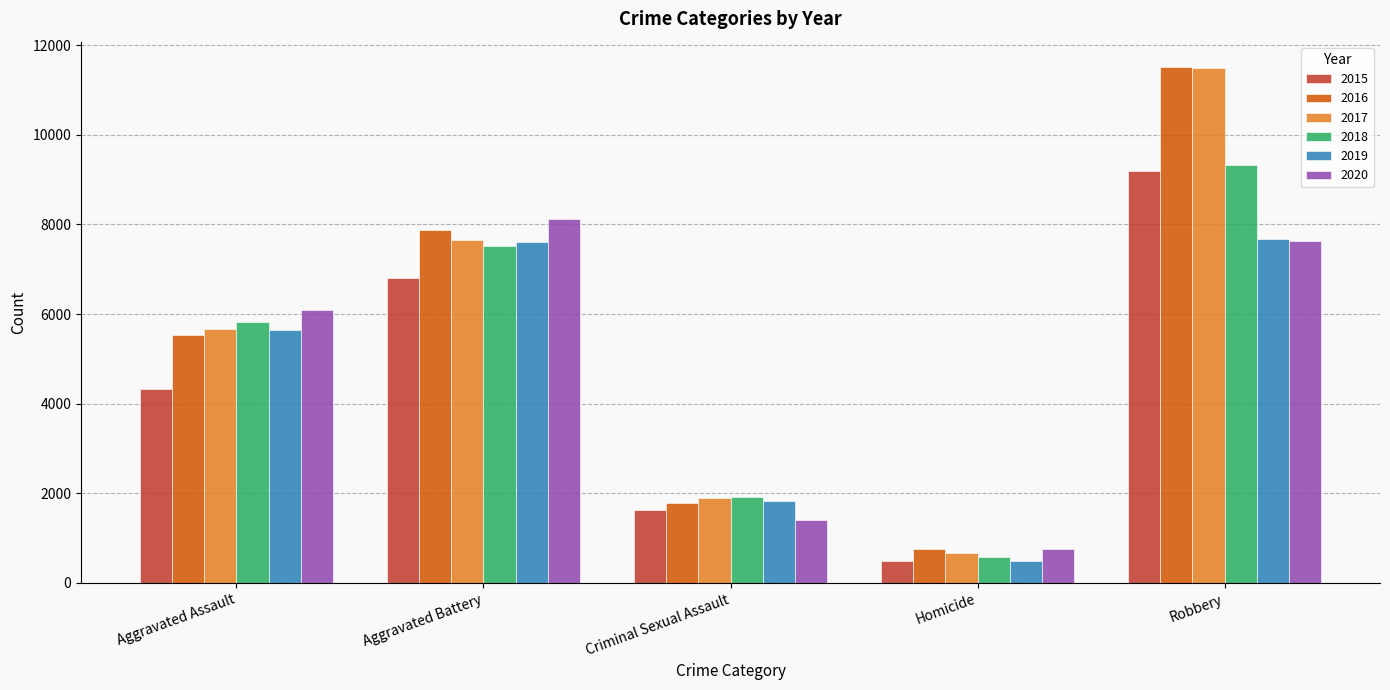

What is the total value across all series at Criminal Sexual Assault?

10455